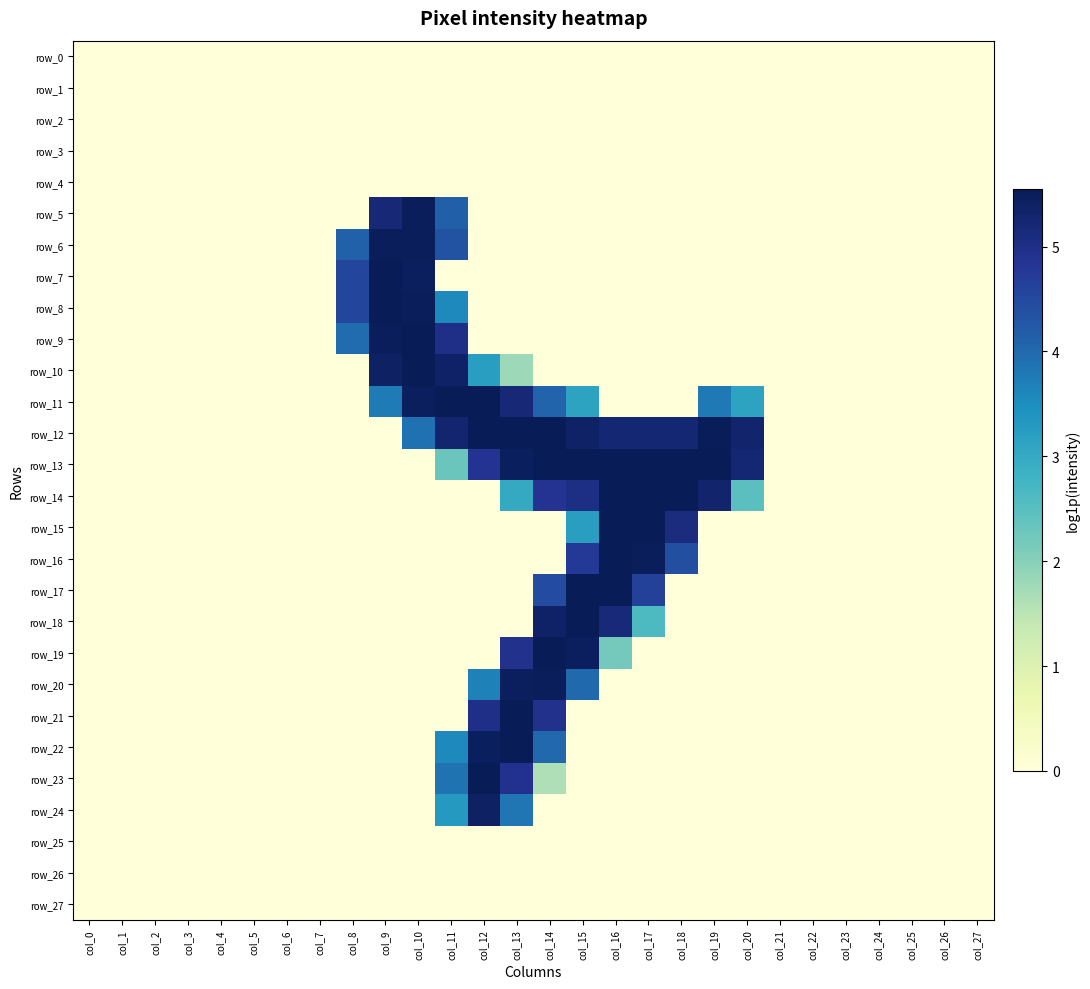

Reading right to left, what are all the values shown in this chart?

row_0: 0.0	0.0	0.0	0.0	0.0	0.0	0.0	0.0	0.0	0.0	0.0	0.0	0.0	0.0	0.0	0.0	0.0	0.0	0.0	0.0	0.0	0.0	0.0	0.0	0.0	0.0	0.0	0.0
row_1: 0.0	0.0	0.0	0.0	0.0	0.0	0.0	0.0	0.0	0.0	0.0	0.0	0.0	0.0	0.0	0.0	0.0	0.0	0.0	0.0	0.0	0.0	0.0	0.0	0.0	0.0	0.0	0.0
row_2: 0.0	0.0	0.0	0.0	0.0	0.0	0.0	0.0	0.0	0.0	0.0	0.0	0.0	0.0	0.0	0.0	0.0	0.0	0.0	0.0	0.0	0.0	0.0	0.0	0.0	0.0	0.0	0.0
row_3: 0.0	0.0	0.0	0.0	0.0	0.0	0.0	0.0	0.0	0.0	0.0	0.0	0.0	0.0	0.0	0.0	0.0	0.0	0.0	0.0	0.0	0.0	0.0	0.0	0.0	0.0	0.0	0.0
row_4: 0.0	0.0	0.0	0.0	0.0	0.0	0.0	0.0	0.0	0.0	0.0	0.0	0.0	0.0	0.0	0.0	0.0	0.0	0.0	0.0	0.0	0.0	0.0	0.0	0.0	0.0	0.0	0.0
row_5: 0.0	0.0	0.0	0.0	0.0	0.0	0.0	0.0	0.0	0.0	0.0	0.0	0.0	0.0	0.0	0.0	4.1	5.5	5.2	0.0	0.0	0.0	0.0	0.0	0.0	0.0	0.0	0.0
row_6: 0.0	0.0	0.0	0.0	0.0	0.0	0.0	0.0	0.0	0.0	0.0	0.0	0.0	0.0	0.0	0.0	4.3	5.5	5.5	4.1	0.0	0.0	0.0	0.0	0.0	0.0	0.0	0.0
row_7: 0.0	0.0	0.0	0.0	0.0	0.0	0.0	0.0	0.0	0.0	0.0	0.0	0.0	0.0	0.0	0.0	0.0	5.4	5.5	4.5	0.0	0.0	0.0	0.0	0.0	0.0	0.0	0.0
row_8: 0.0	0.0	0.0	0.0	0.0	0.0	0.0	0.0	0.0	0.0	0.0	0.0	0.0	0.0	0.0	0.0	3.6	5.5	5.5	4.5	0.0	0.0	0.0	0.0	0.0	0.0	0.0	0.0
row_9: 0.0	0.0	0.0	0.0	0.0	0.0	0.0	0.0	0.0	0.0	0.0	0.0	0.0	0.0	0.0	0.0	5.0	5.5	5.5	4.0	0.0	0.0	0.0	0.0	0.0	0.0	0.0	0.0
row_10: 0.0	0.0	0.0	0.0	0.0	0.0	0.0	0.0	0.0	0.0	0.0	0.0	0.0	0.0	1.8	3.2	5.4	5.5	5.4	0.0	0.0	0.0	0.0	0.0	0.0	0.0	0.0	0.0
row_11: 0.0	0.0	0.0	0.0	0.0	0.0	0.0	3.1	3.8	0.0	0.0	0.0	3.1	4.1	5.2	5.5	5.5	5.5	3.8	0.0	0.0	0.0	0.0	0.0	0.0	0.0	0.0	0.0
row_12: 0.0	0.0	0.0	0.0	0.0	0.0	0.0	5.3	5.5	5.2	5.2	5.2	5.4	5.5	5.5	5.5	5.3	3.9	0.0	0.0	0.0	0.0	0.0	0.0	0.0	0.0	0.0	0.0
row_13: 0.0	0.0	0.0	0.0	0.0	0.0	0.0	5.2	5.5	5.5	5.5	5.5	5.5	5.5	5.5	4.9	2.3	0.0	0.0	0.0	0.0	0.0	0.0	0.0	0.0	0.0	0.0	0.0
row_14: 0.0	0.0	0.0	0.0	0.0	0.0	0.0	2.5	5.3	5.5	5.5	5.5	5.0	4.9	3.0	0.0	0.0	0.0	0.0	0.0	0.0	0.0	0.0	0.0	0.0	0.0	0.0	0.0
row_15: 0.0	0.0	0.0	0.0	0.0	0.0	0.0	0.0	0.0	5.1	5.5	5.5	3.2	0.0	0.0	0.0	0.0	0.0	0.0	0.0	0.0	0.0	0.0	0.0	0.0	0.0	0.0	0.0
row_16: 0.0	0.0	0.0	0.0	0.0	0.0	0.0	0.0	0.0	4.4	5.5	5.5	4.8	0.0	0.0	0.0	0.0	0.0	0.0	0.0	0.0	0.0	0.0	0.0	0.0	0.0	0.0	0.0
row_17: 0.0	0.0	0.0	0.0	0.0	0.0	0.0	0.0	0.0	0.0	4.6	5.5	5.5	4.5	0.0	0.0	0.0	0.0	0.0	0.0	0.0	0.0	0.0	0.0	0.0	0.0	0.0	0.0
row_18: 0.0	0.0	0.0	0.0	0.0	0.0	0.0	0.0	0.0	0.0	2.6	5.2	5.5	5.4	0.0	0.0	0.0	0.0	0.0	0.0	0.0	0.0	0.0	0.0	0.0	0.0	0.0	0.0
row_19: 0.0	0.0	0.0	0.0	0.0	0.0	0.0	0.0	0.0	0.0	0.0	2.2	5.5	5.5	4.9	0.0	0.0	0.0	0.0	0.0	0.0	0.0	0.0	0.0	0.0	0.0	0.0	0.0
row_20: 0.0	0.0	0.0	0.0	0.0	0.0	0.0	0.0	0.0	0.0	0.0	0.0	4.0	5.5	5.5	3.7	0.0	0.0	0.0	0.0	0.0	0.0	0.0	0.0	0.0	0.0	0.0	0.0
row_21: 0.0	0.0	0.0	0.0	0.0	0.0	0.0	0.0	0.0	0.0	0.0	0.0	0.0	4.9	5.5	5.0	0.0	0.0	0.0	0.0	0.0	0.0	0.0	0.0	0.0	0.0	0.0	0.0
row_22: 0.0	0.0	0.0	0.0	0.0	0.0	0.0	0.0	0.0	0.0	0.0	0.0	0.0	4.0	5.5	5.5	3.6	0.0	0.0	0.0	0.0	0.0	0.0	0.0	0.0	0.0	0.0	0.0
row_23: 0.0	0.0	0.0	0.0	0.0	0.0	0.0	0.0	0.0	0.0	0.0	0.0	0.0	1.6	4.9	5.5	3.9	0.0	0.0	0.0	0.0	0.0	0.0	0.0	0.0	0.0	0.0	0.0
row_24: 0.0	0.0	0.0	0.0	0.0	0.0	0.0	0.0	0.0	0.0	0.0	0.0	0.0	0.0	3.8	5.4	3.3	0.0	0.0	0.0	0.0	0.0	0.0	0.0	0.0	0.0	0.0	0.0
row_25: 0.0	0.0	0.0	0.0	0.0	0.0	0.0	0.0	0.0	0.0	0.0	0.0	0.0	0.0	0.0	0.0	0.0	0.0	0.0	0.0	0.0	0.0	0.0	0.0	0.0	0.0	0.0	0.0
row_26: 0.0	0.0	0.0	0.0	0.0	0.0	0.0	0.0	0.0	0.0	0.0	0.0	0.0	0.0	0.0	0.0	0.0	0.0	0.0	0.0	0.0	0.0	0.0	0.0	0.0	0.0	0.0	0.0
row_27: 0.0	0.0	0.0	0.0	0.0	0.0	0.0	0.0	0.0	0.0	0.0	0.0	0.0	0.0	0.0	0.0	0.0	0.0	0.0	0.0	0.0	0.0	0.0	0.0	0.0	0.0	0.0	0.0